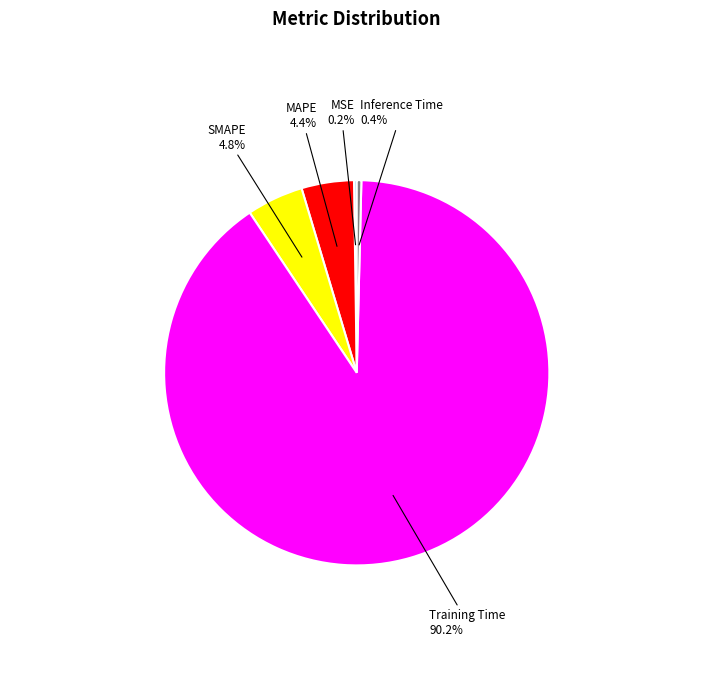

Is there a majority slice in this chart?

Yes